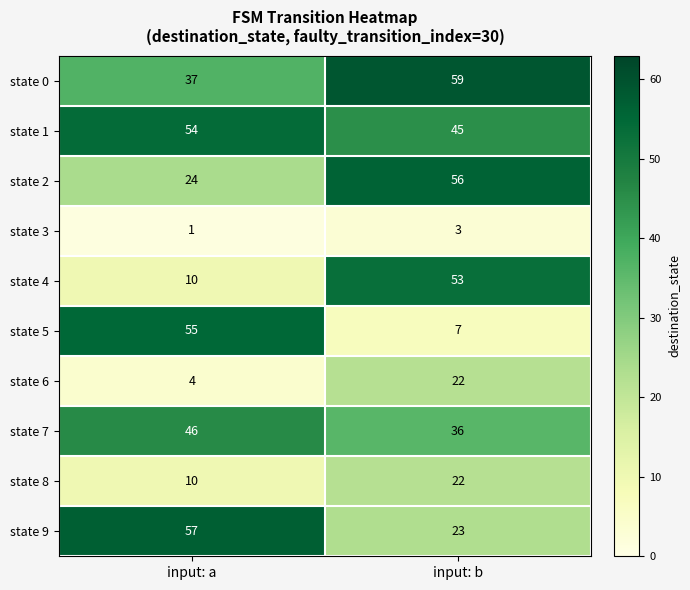

Which series has the largest total across all categories?

state 1